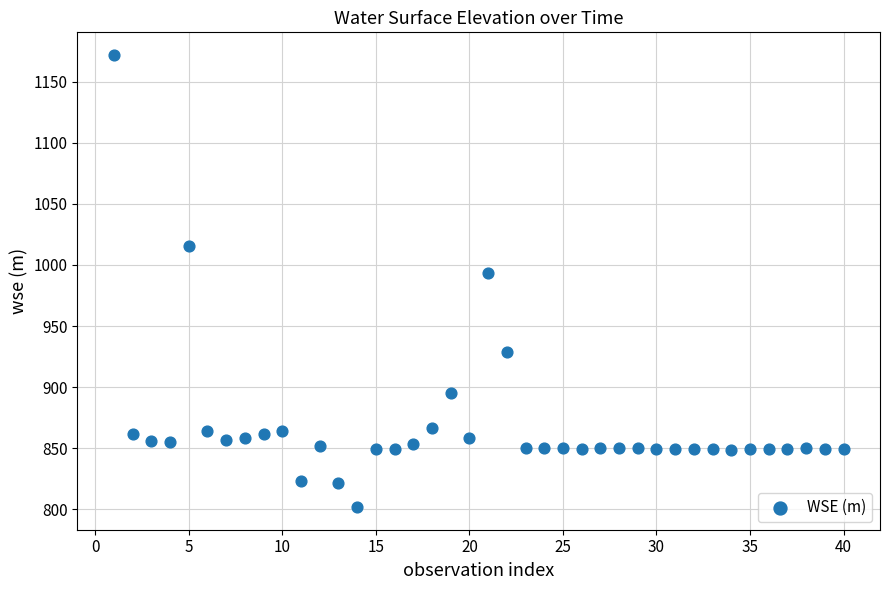

What Y value in the scatter plot is closest to 986?

993.4